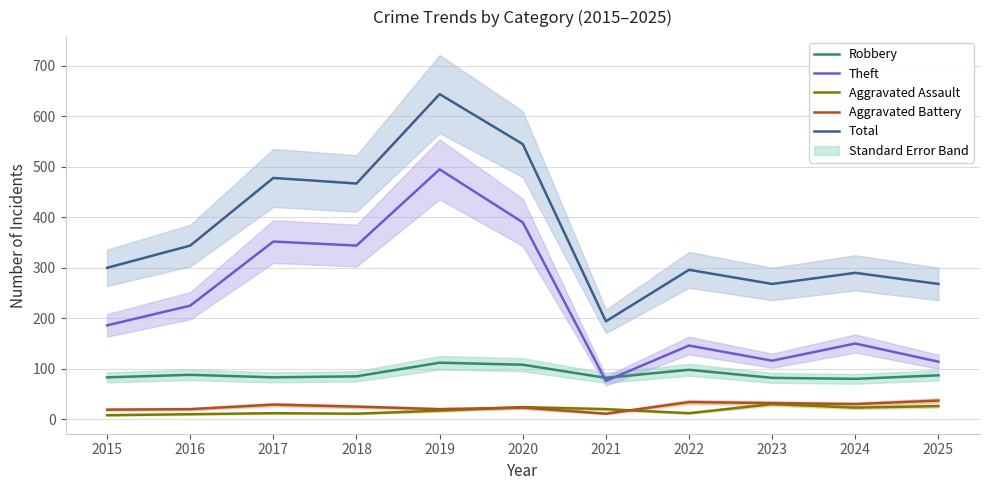

What is the difference between the Theft values at 2025 and 2021?

38